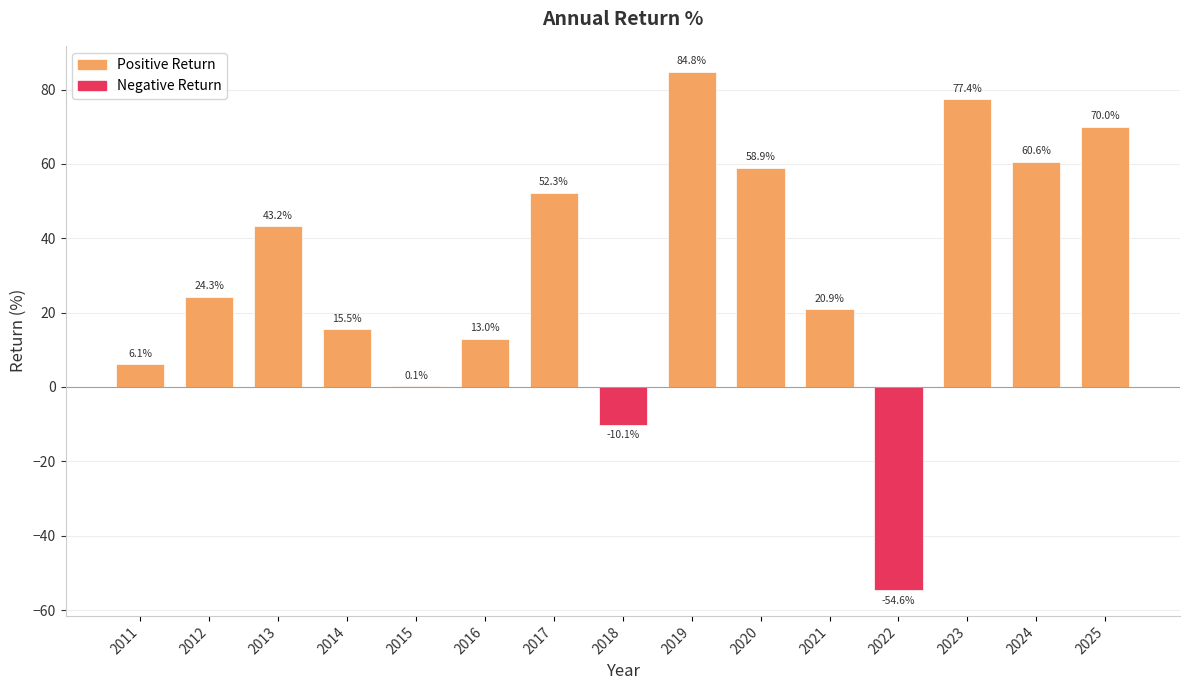

How many values exceed 24?

8